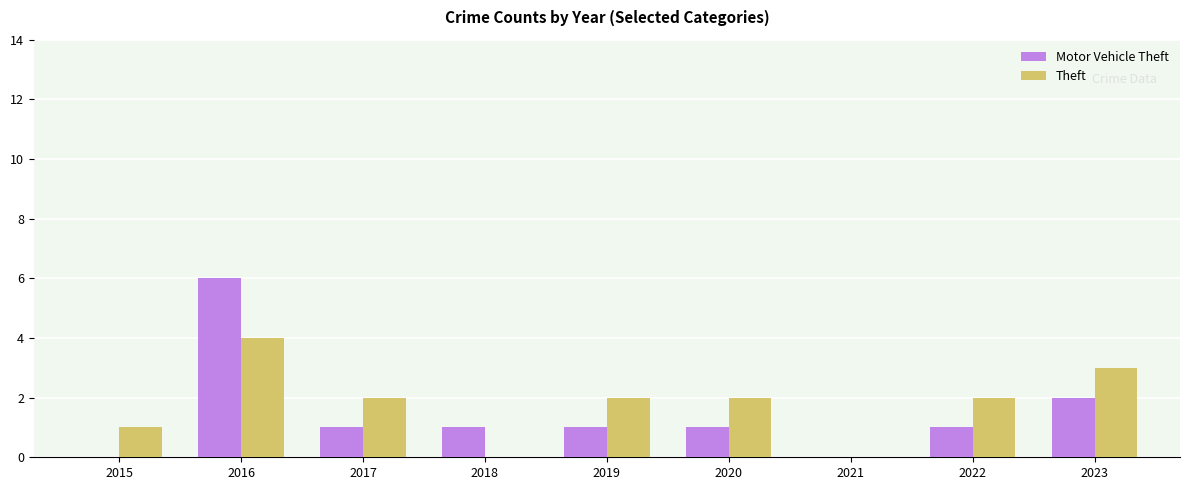

Is it true that Theft equals 1 at 2016?

False